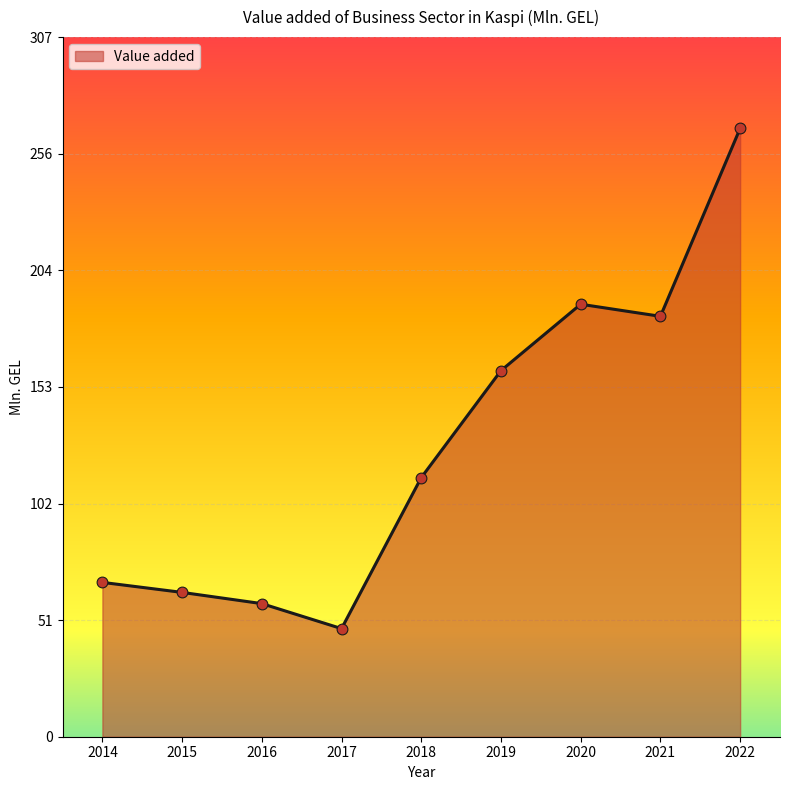

What is the ratio of the value at 2020 to the value at 2022?

0.7